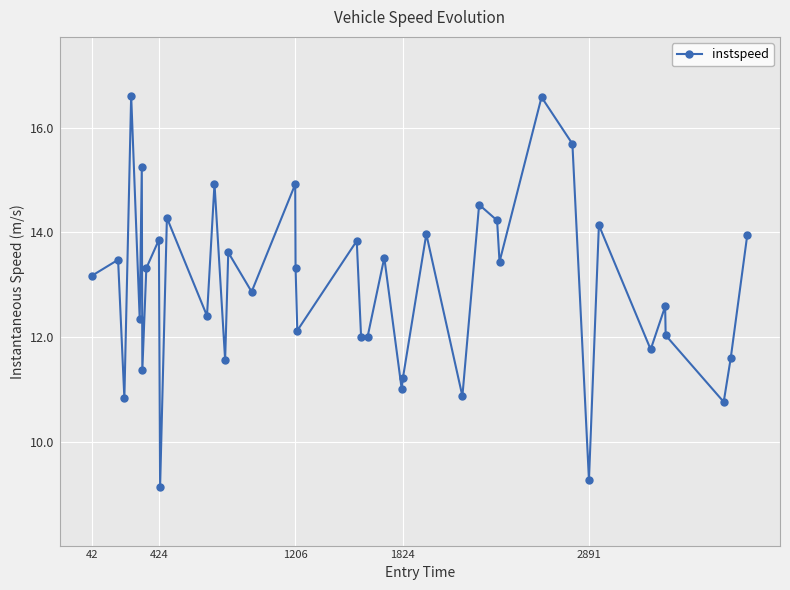

What is the greatest value displayed?

16.6